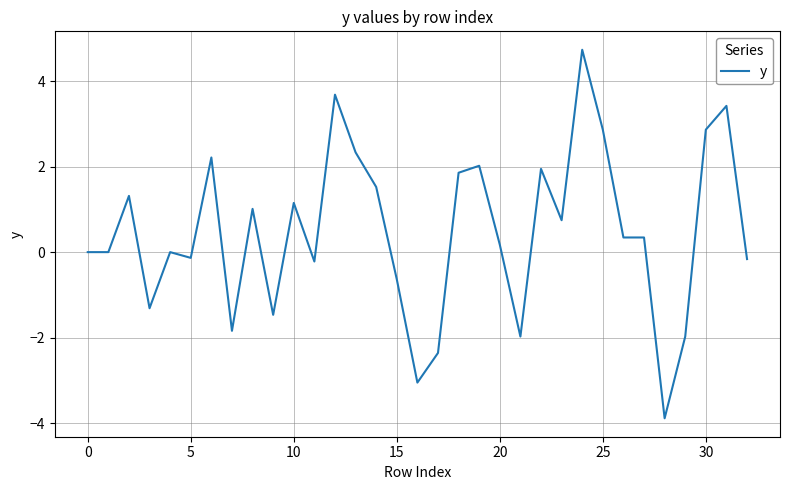

What is the difference between the maximum and minimum values?

8.6